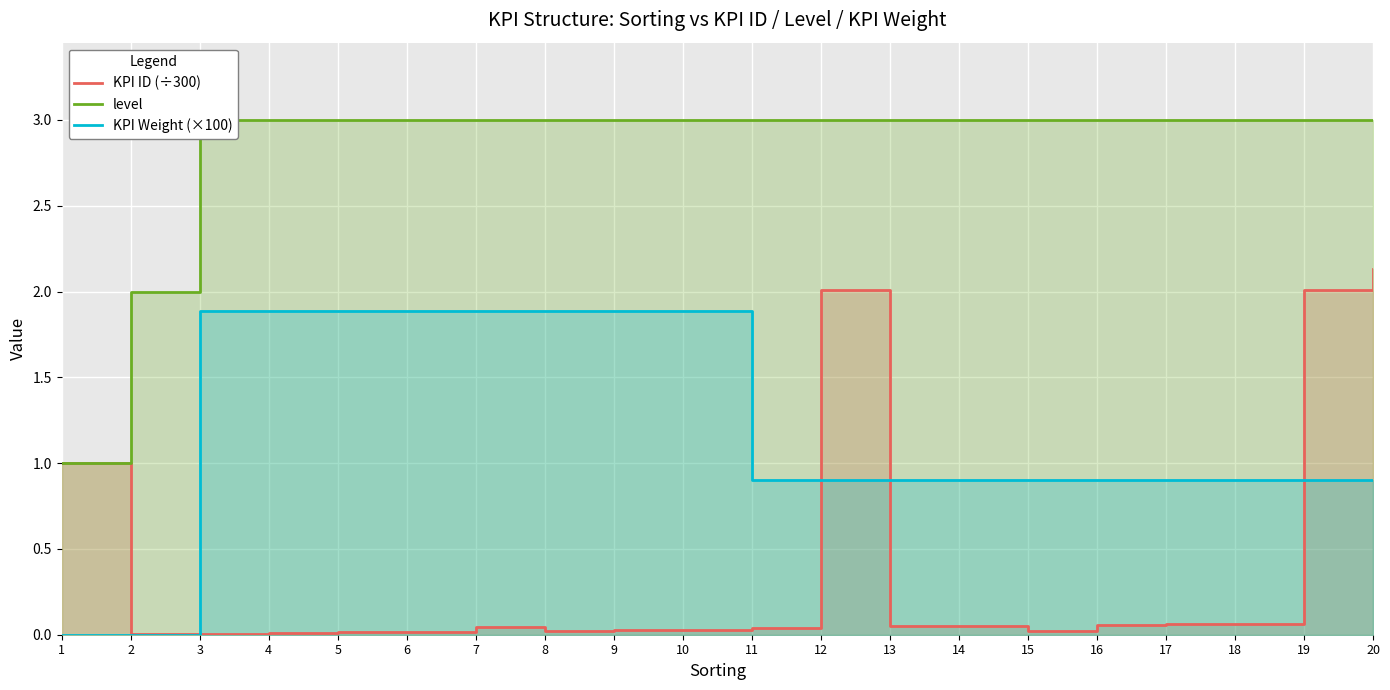

True or false: KPI ID (÷300) has more than 2 interior local peaks.

True